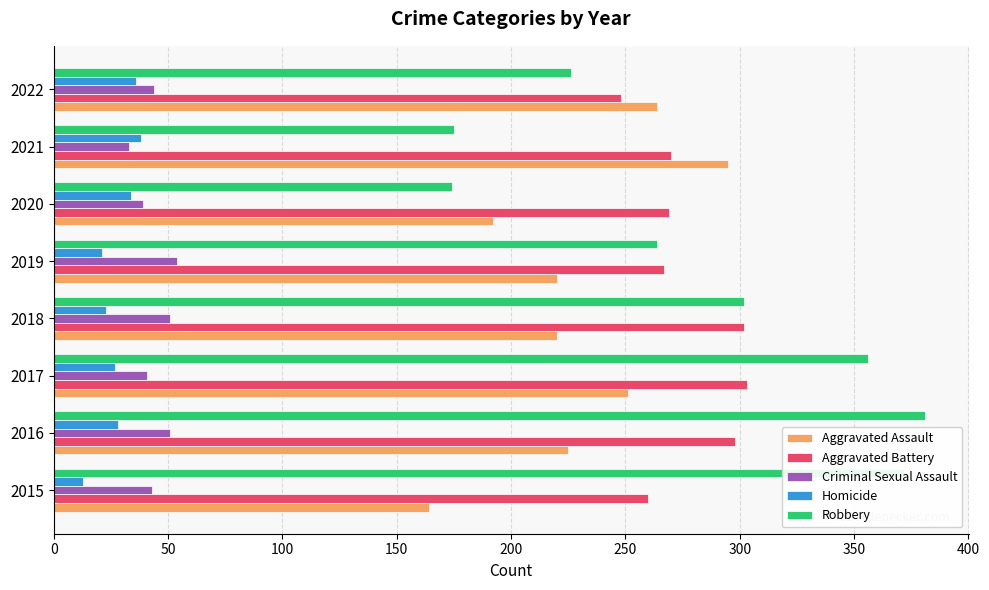

At how many categories does at least one series exceed 135?

8